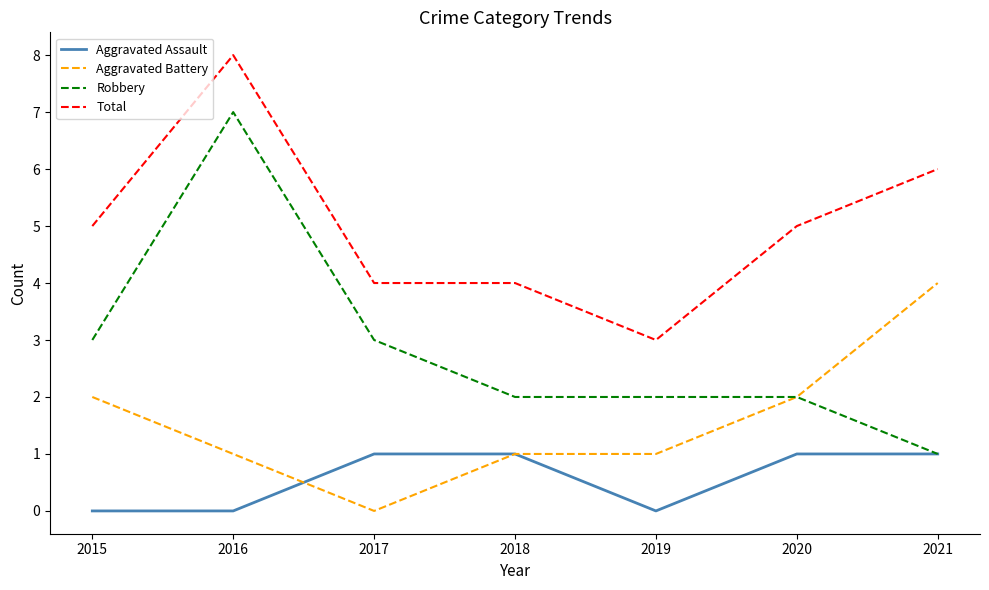

Rank the series by their maximum value, from highest to lowest.

Total, Robbery, Aggravated Battery, Aggravated Assault